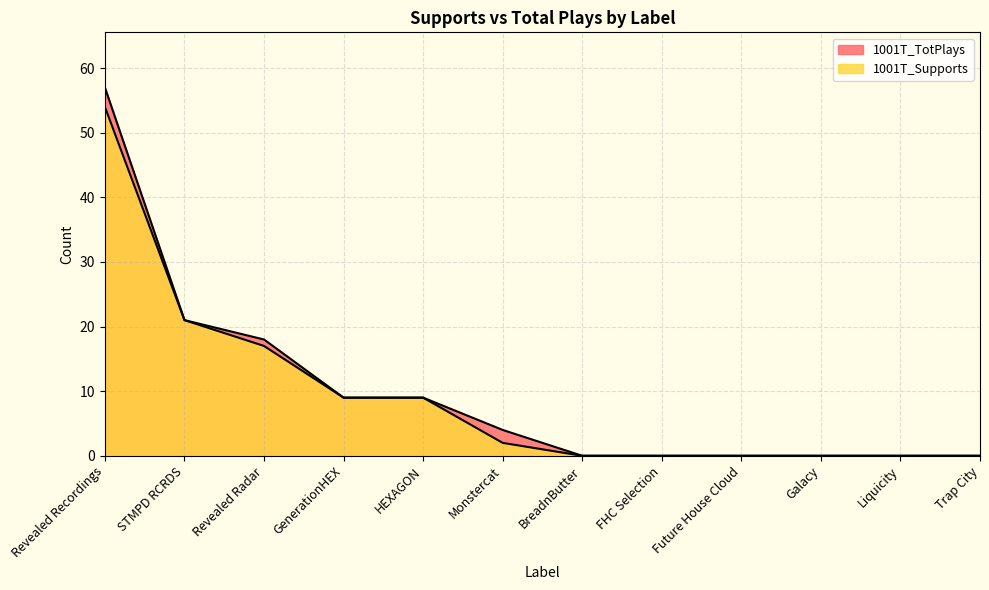

True or false: 1001T_Supports and 1001T_TotPlays intersect in this chart.

False